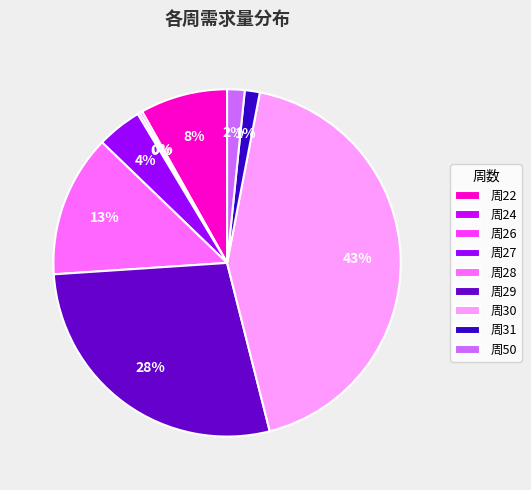

Between 周29 and 周50, which is larger?

周29